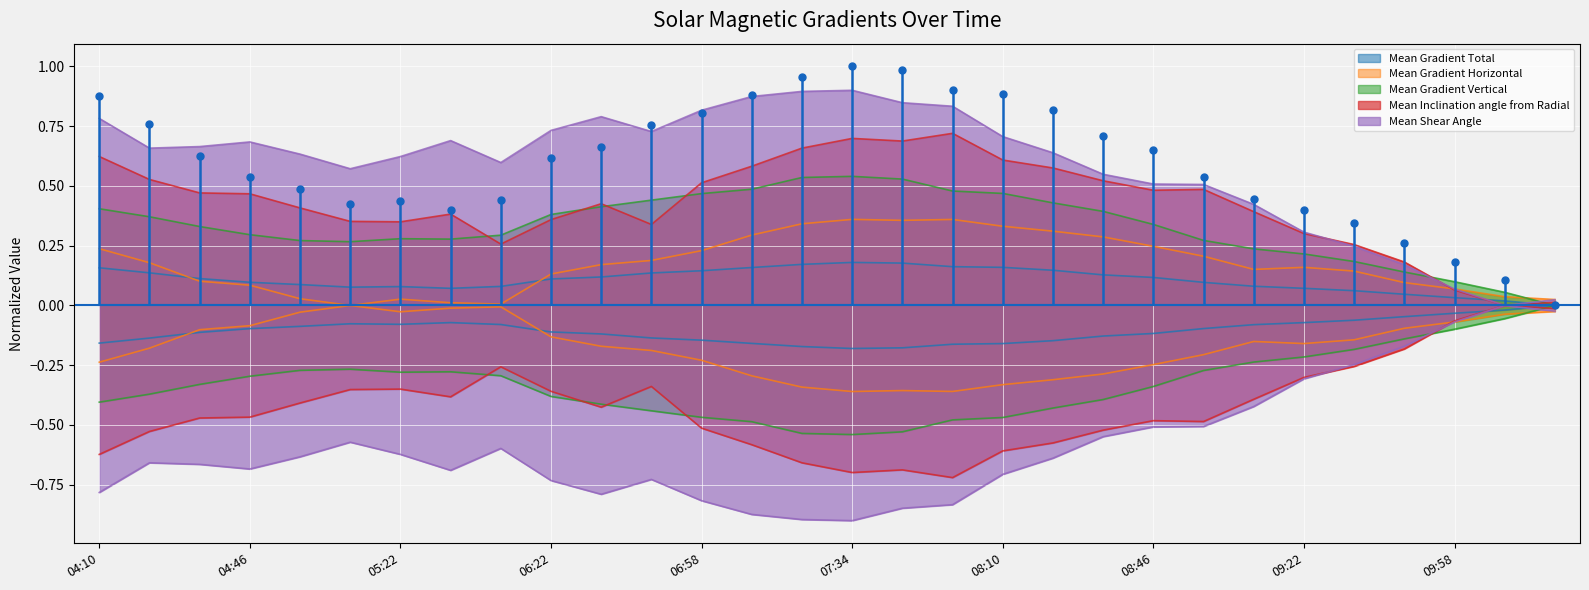

The Mean Gradient Vertical series shows 0.2 at 09:34. True or false?

True